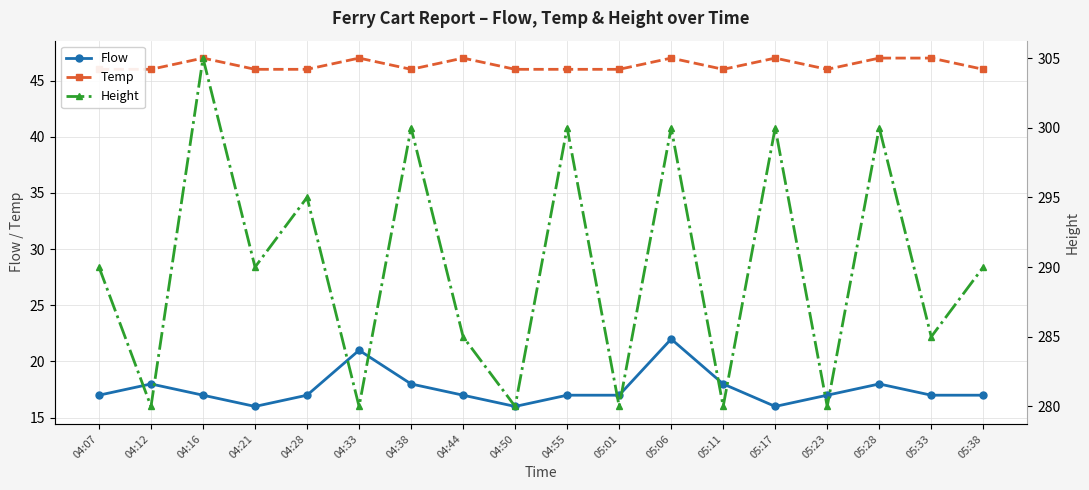

Is it true that Flow equals 16 at 04:50?

True